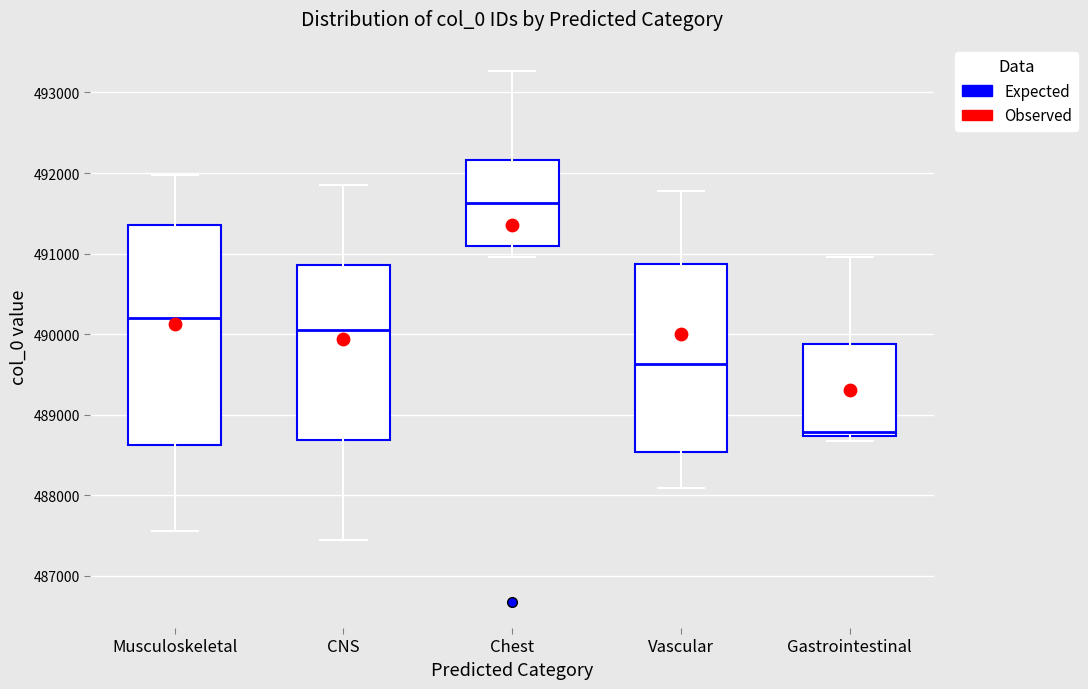

Comparing the boxes themselves (not the whiskers), which one is the tallest?

Musculoskeletal